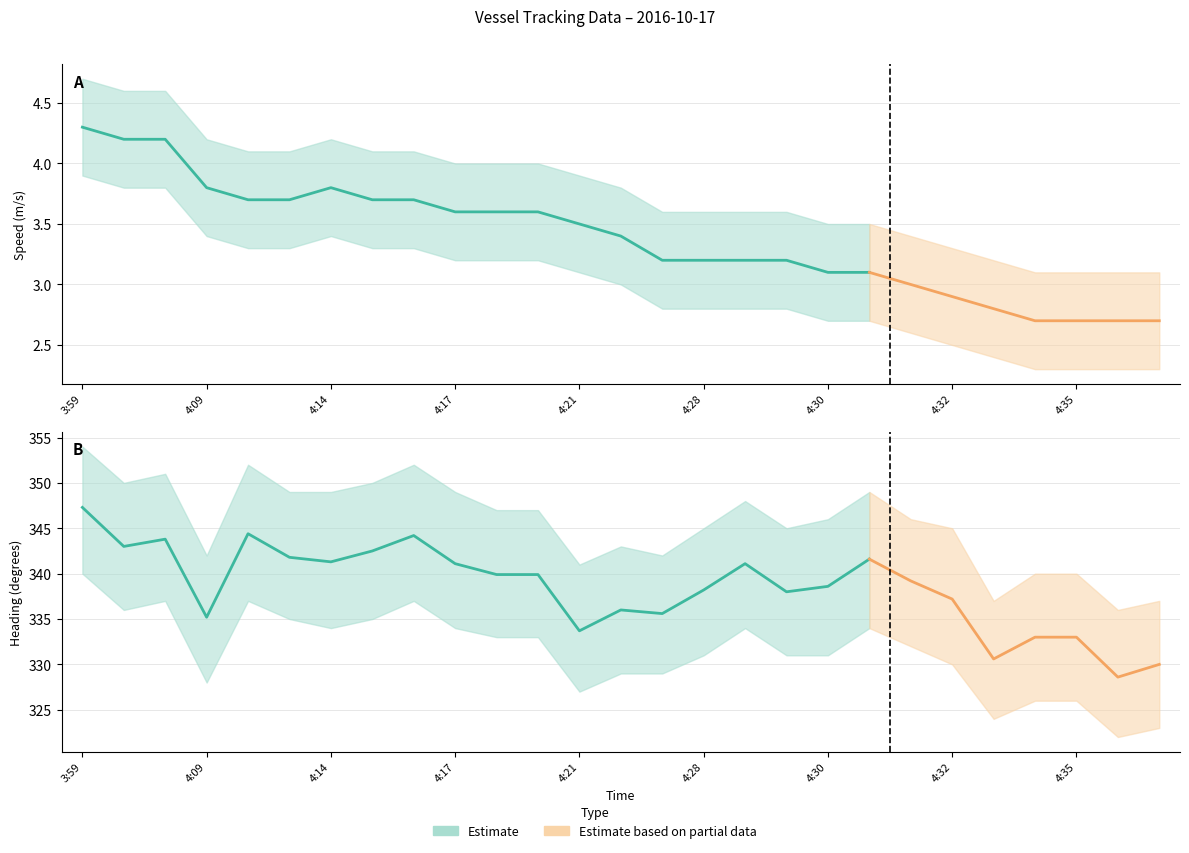

How many data points in Heading are above 339?

14